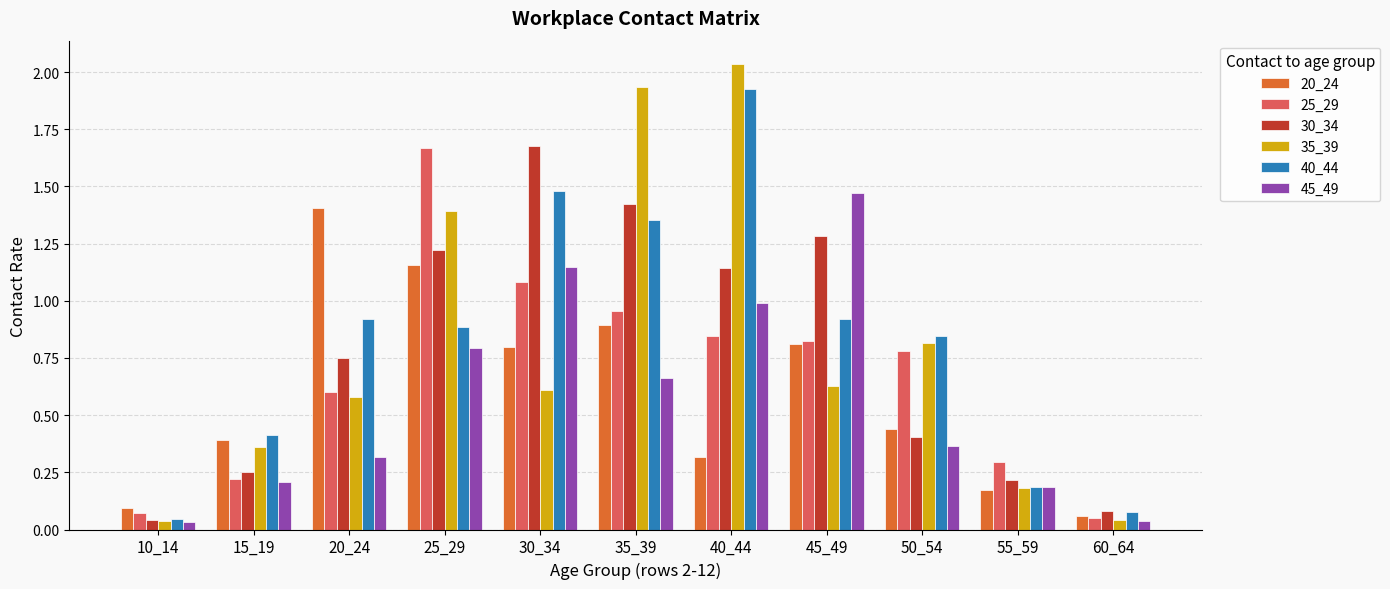

The 35_39 series shows 1.4 at 25_29. True or false?

True